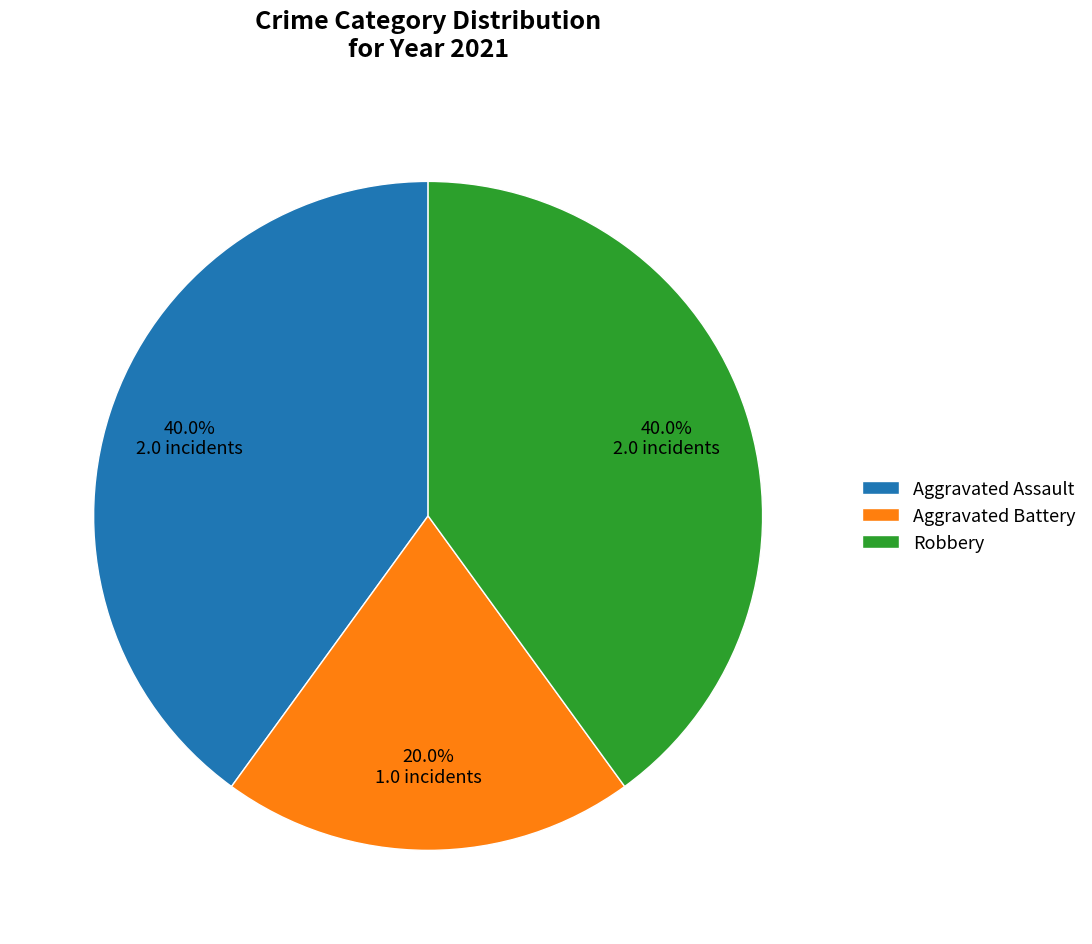

Count the number of slices in the pie.

3